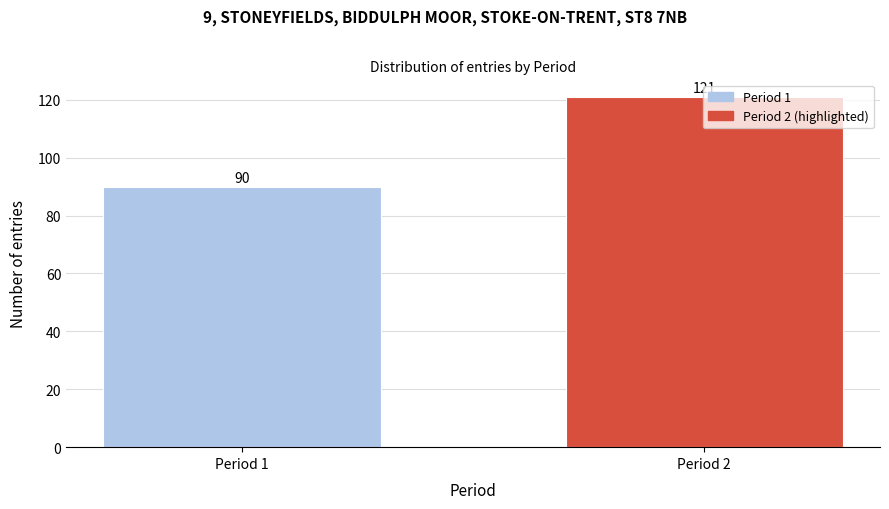

What is the change in value from Period 1 to Period 2?

+31